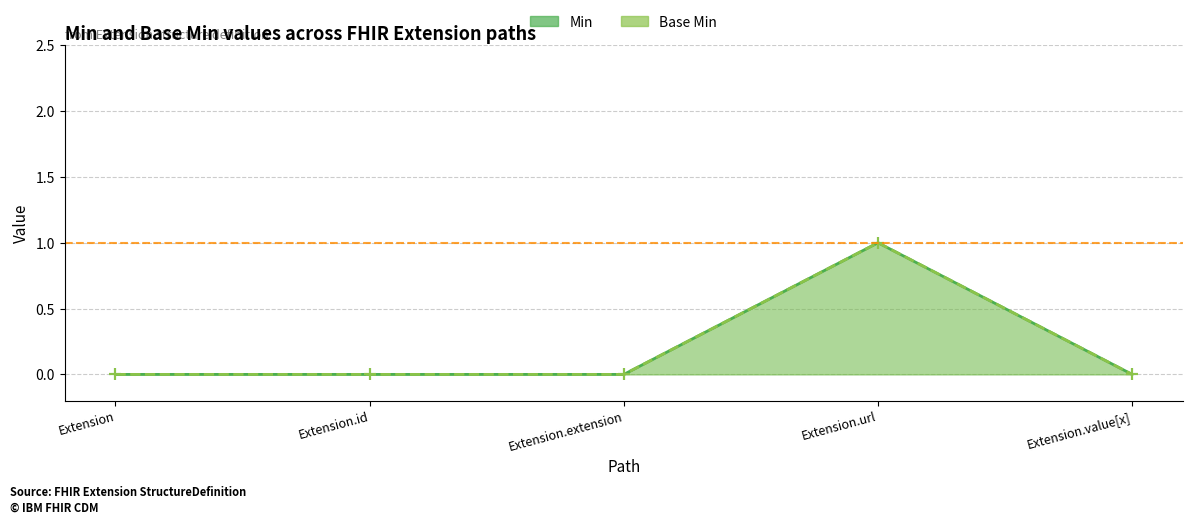

How many Min values are between 0 and 1?

5